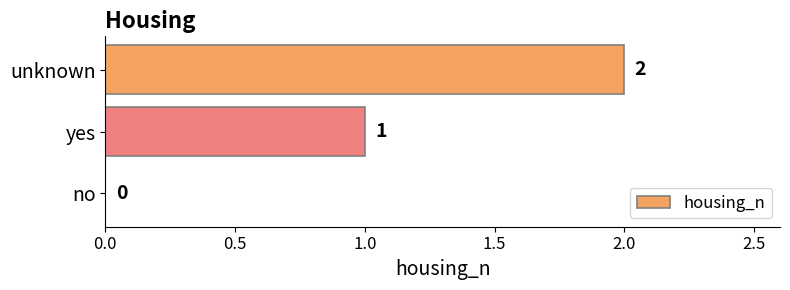

How many data points does each series have?

3